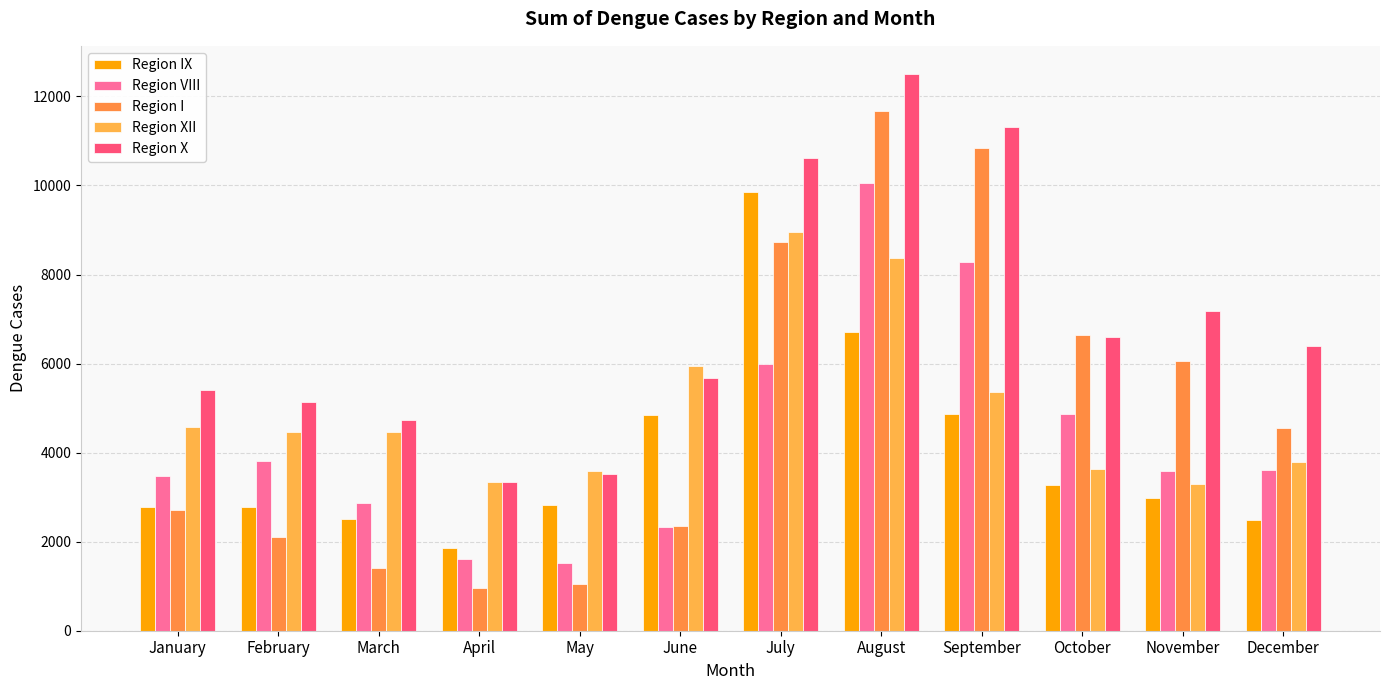

How many values in the Region IX series are below 2983?

6